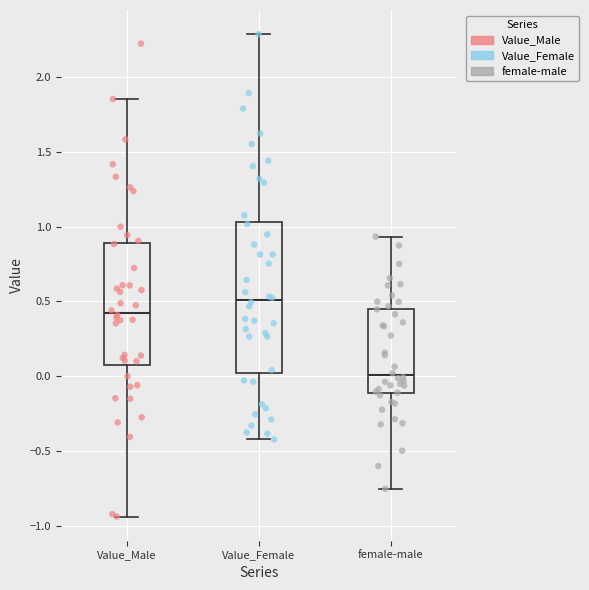

Where does the median line of the box for Value_Male sit on the y-axis? The values are not printed on the chart, so give them approximately, as read against the axis.

0.40